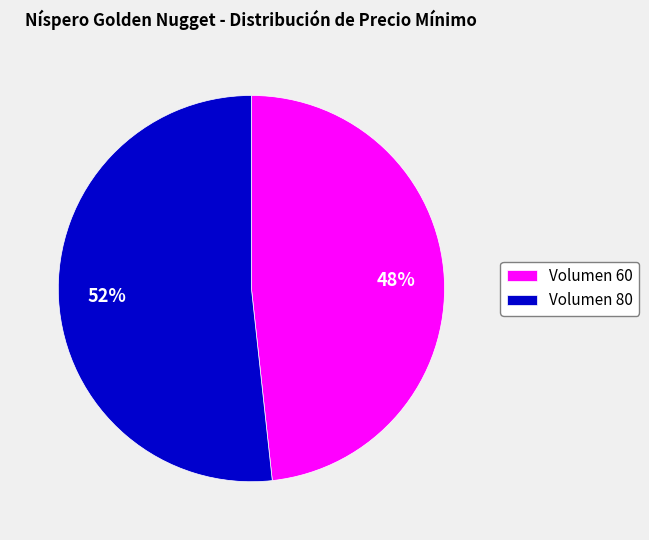

Between Volumen 80 and Volumen 60, which is larger?

Volumen 80